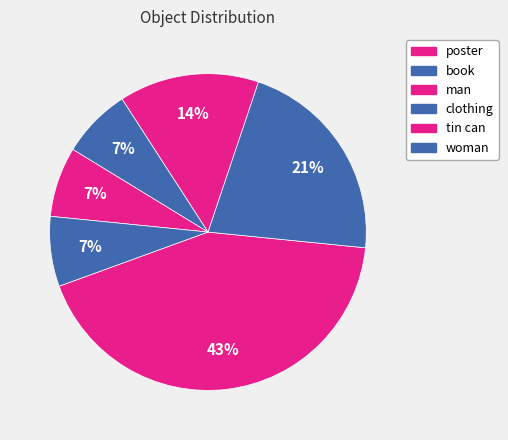

To the nearest percent, what is the difference between the man and poster slice percentages?

29%